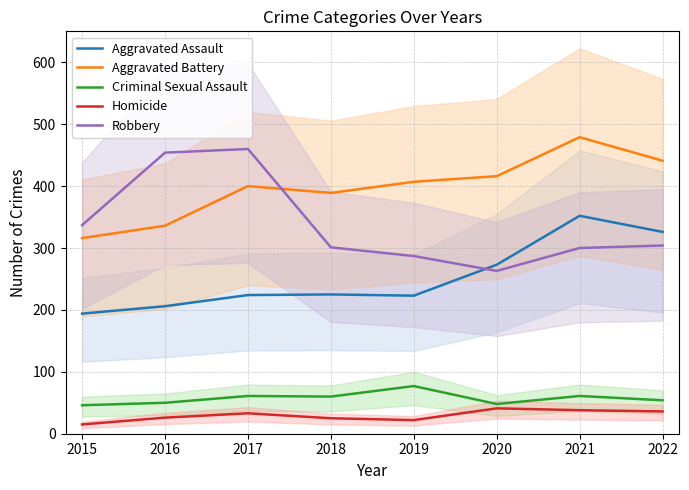

In Aggravated Battery, how many points are higher than both neighbors (excluding endpoints)?

2